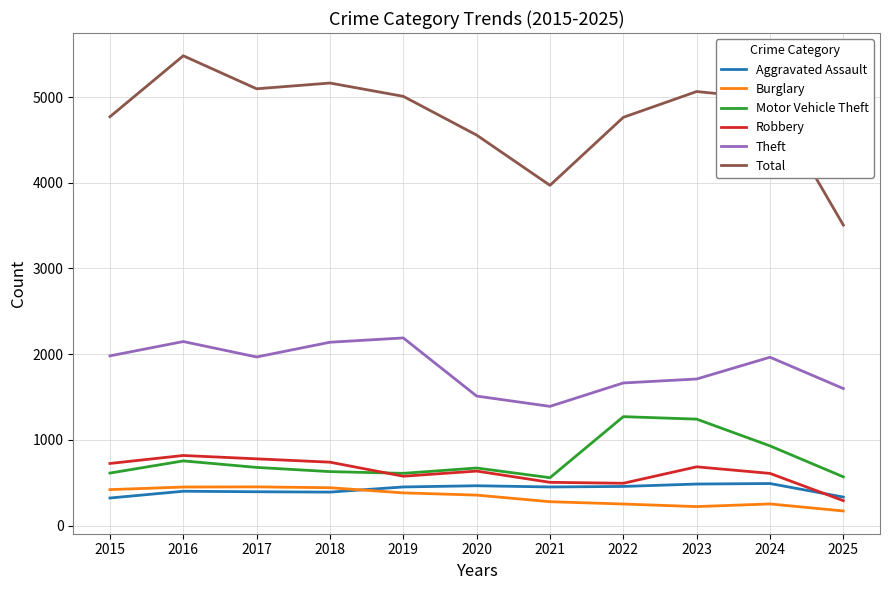

What is the smallest value displayed?

172